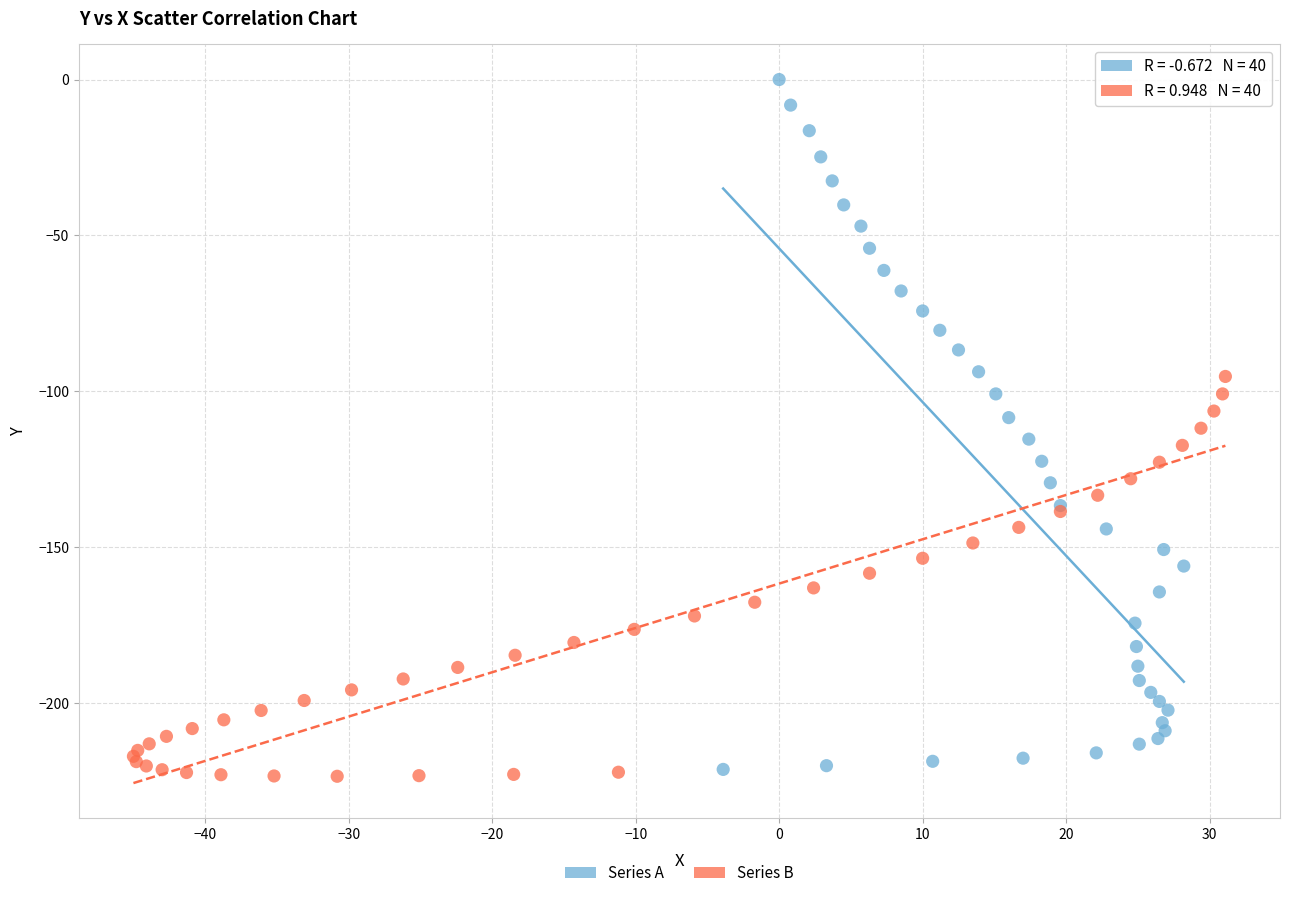

Which series contains the highest Y value?

Series A